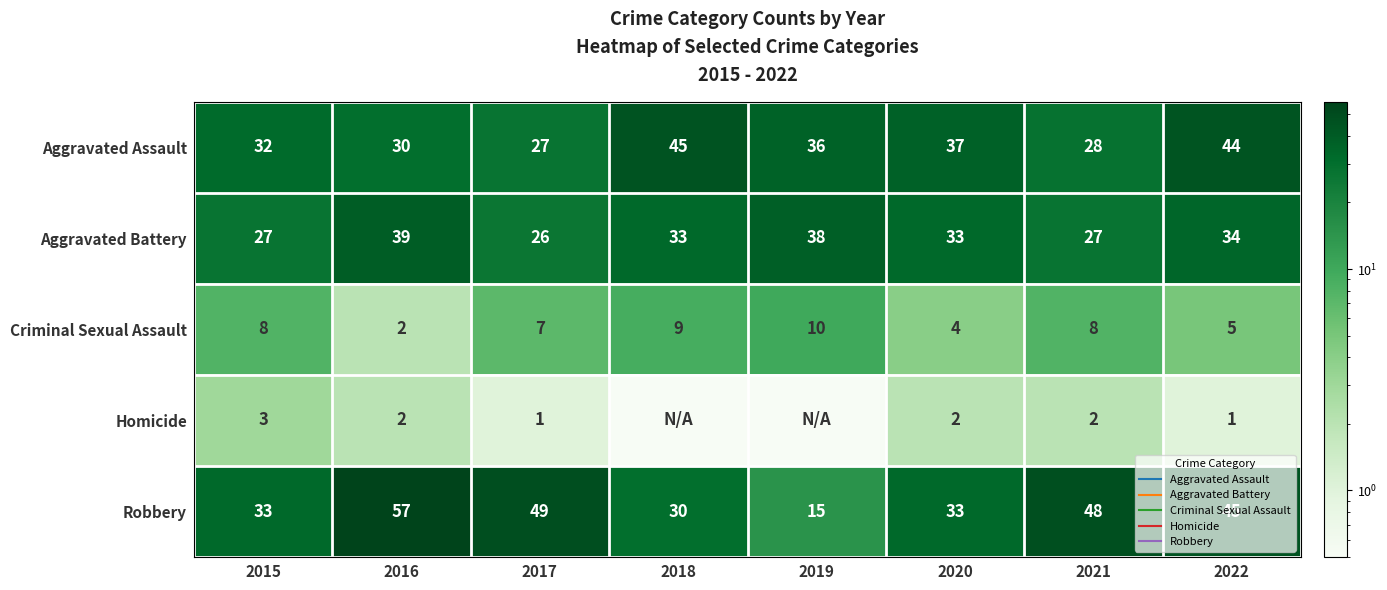

Rank the categories by Homicide value from lowest to highest.

2018, 2019, 2017, 2022, 2016, 2020, 2021, 2015